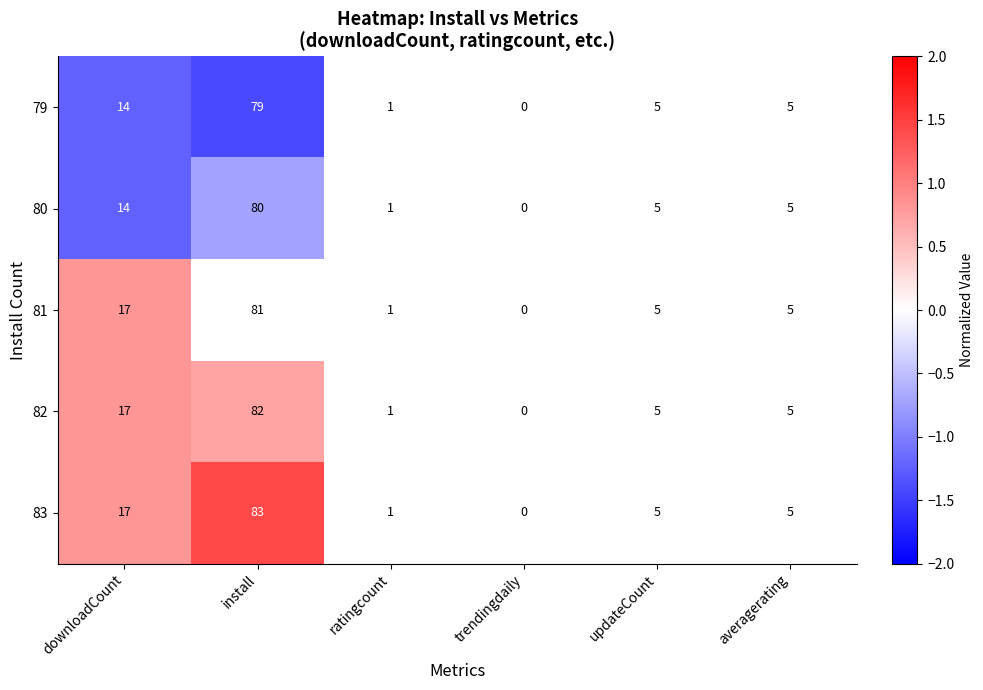

At install, list the series in order from largest to smallest.

83, 82, 81, 80, 79